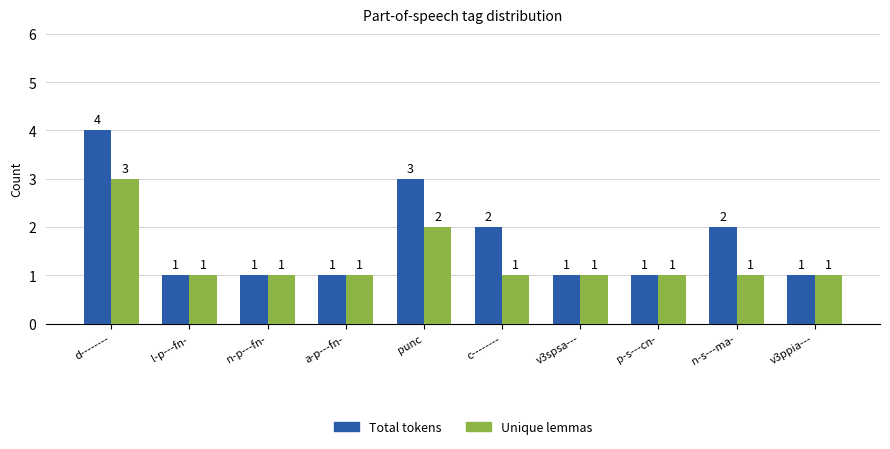

List the series in order of their peak value, highest first.

Total tokens, Unique lemmas